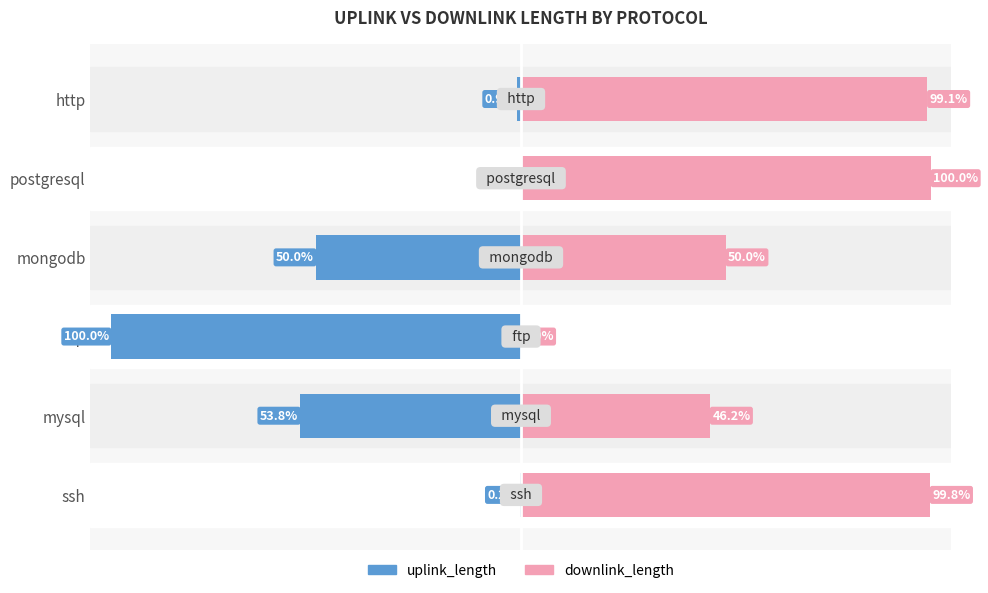

What is the spread (max minus min) of values at ftp?

100.0